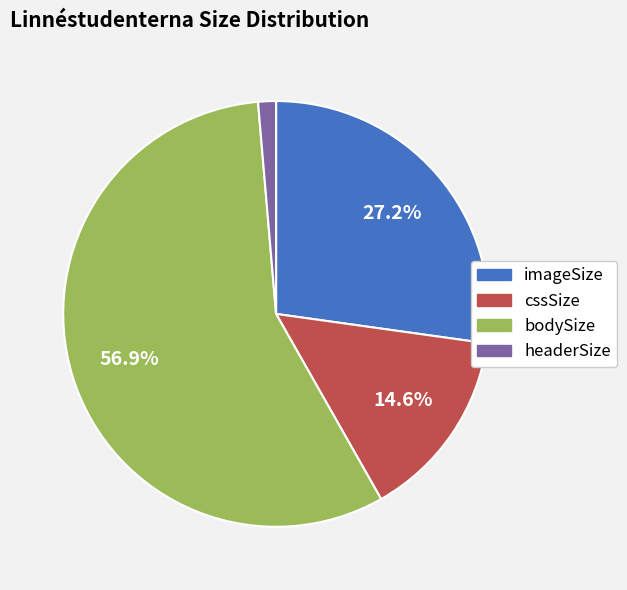

The headerSize slice represents 1% of the pie. True or false?

True